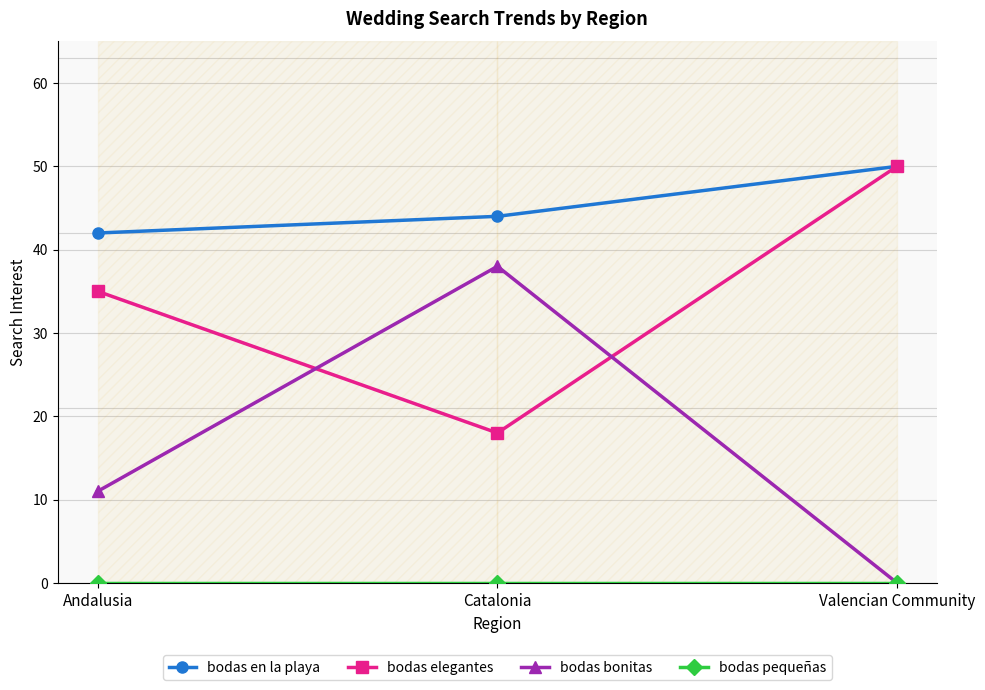

What is the total value across all series at Catalonia?

100